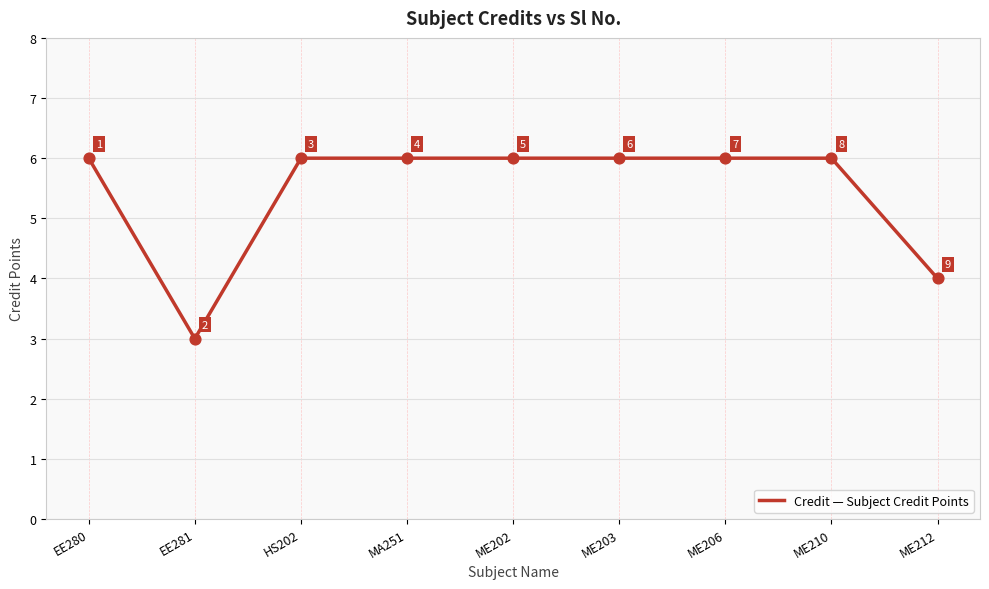

What is the ratio of the value at ME206 to the value at ME202?

1.0